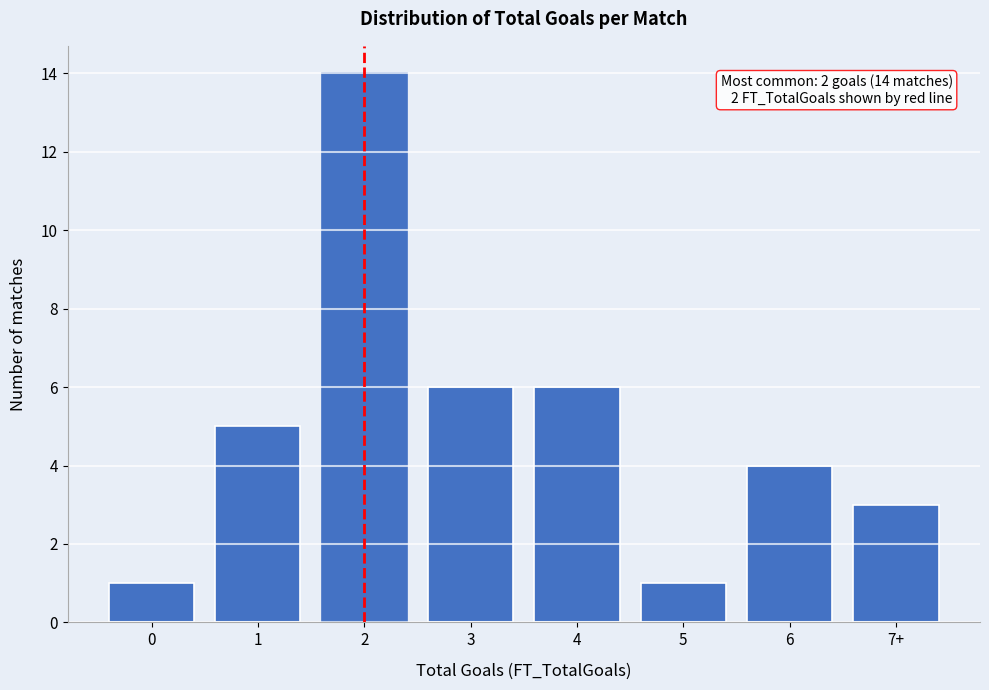

Reading left to right, list all the values displayed in this chart.

0=1	1=5	2=14	3=6	4=6	5=1	6=4	7+=3